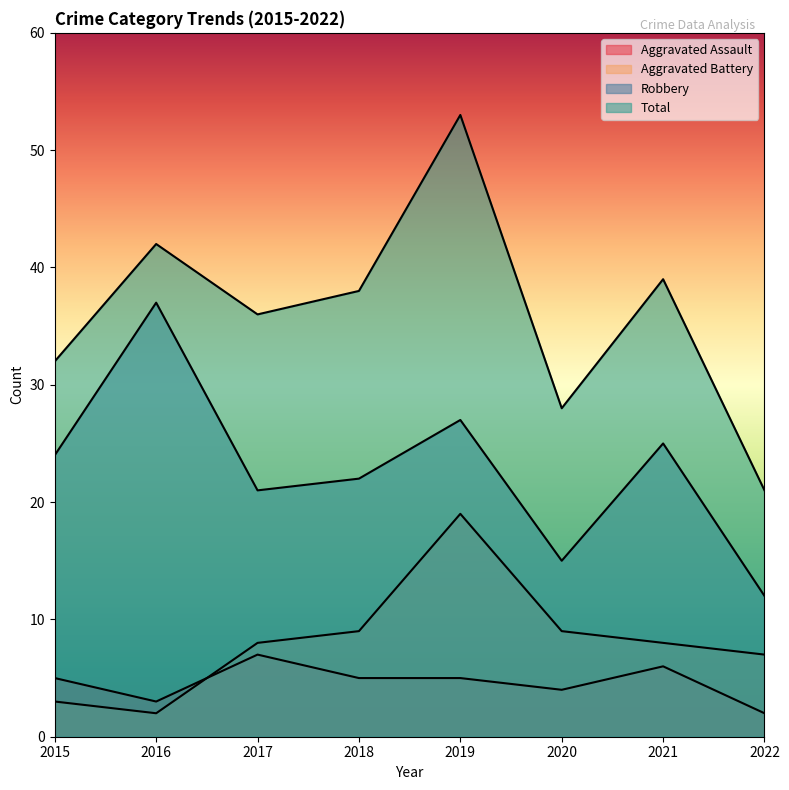

Reading right to left, transcribe all the data shown in this chart.

Aggravated Assault: 2022=2	2021=6	2020=4	2019=5	2018=5	2017=7	2016=3	2015=5
Aggravated Battery: 2022=7	2021=8	2020=9	2019=19	2018=9	2017=8	2016=2	2015=3
Robbery: 2022=12	2021=25	2020=15	2019=27	2018=22	2017=21	2016=37	2015=24
Total: 2022=21	2021=39	2020=28	2019=53	2018=38	2017=36	2016=42	2015=32